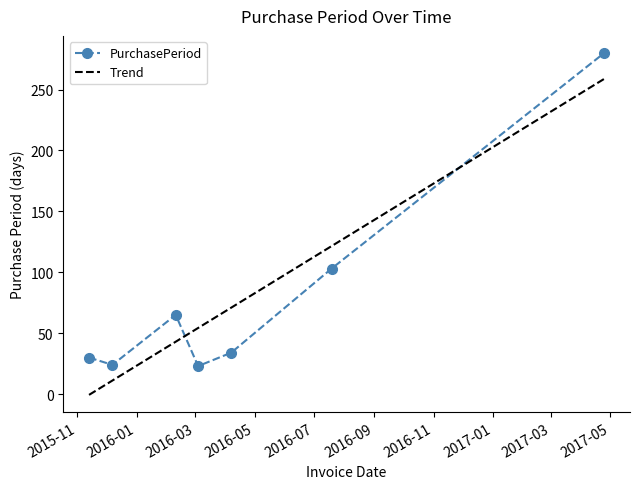

What is the change in value from 2016-07-19 to 2017-04-25?

+177